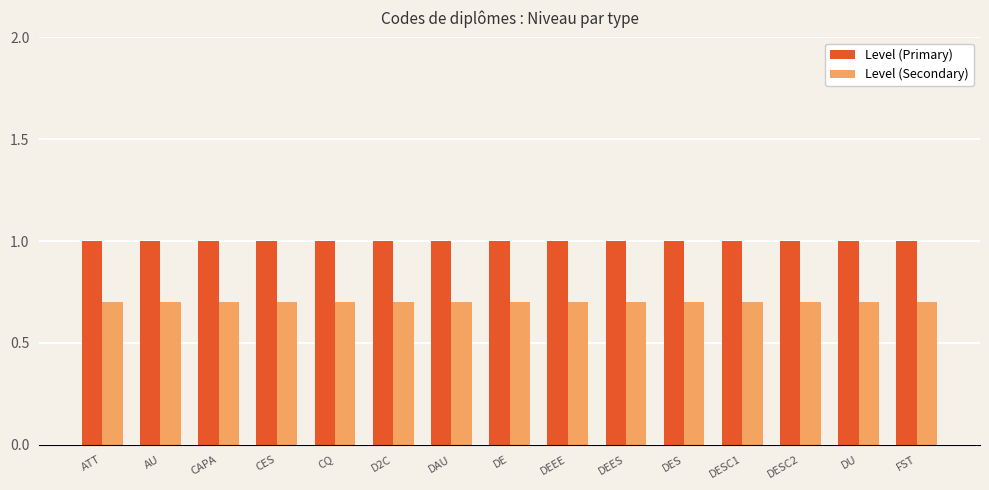

Reading left to right, extract all data points from this chart.

Level (Primary): 1.0	1.0	1.0	1.0	1.0	1.0	1.0	1.0	1.0	1.0	1.0	1.0	1.0	1.0	1.0
Level (Secondary): 0.7	0.7	0.7	0.7	0.7	0.7	0.7	0.7	0.7	0.7	0.7	0.7	0.7	0.7	0.7